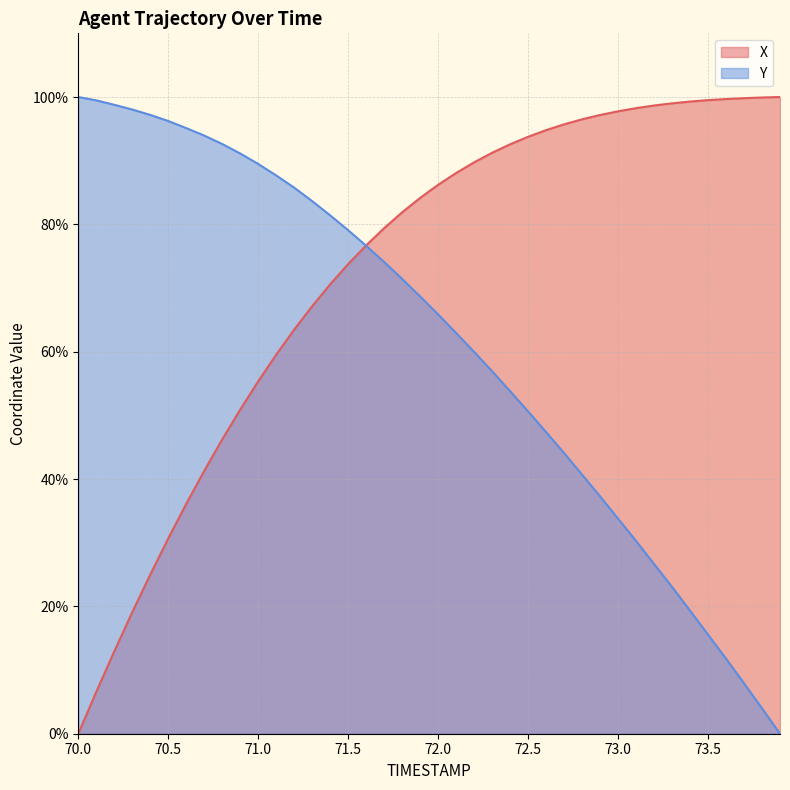

What is the average value of the X series?

72.5